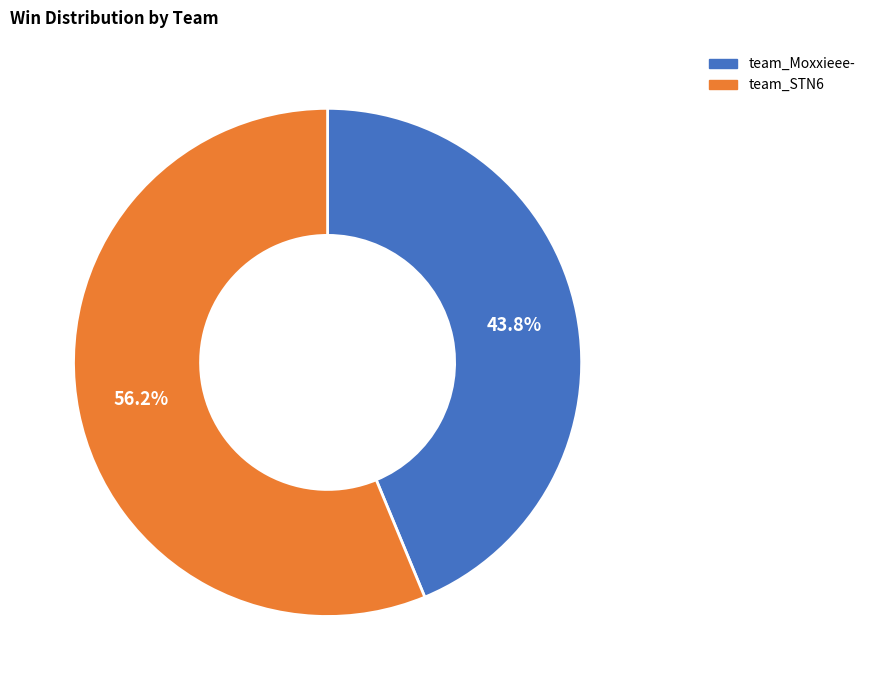

Does any single category account for the majority?

Yes